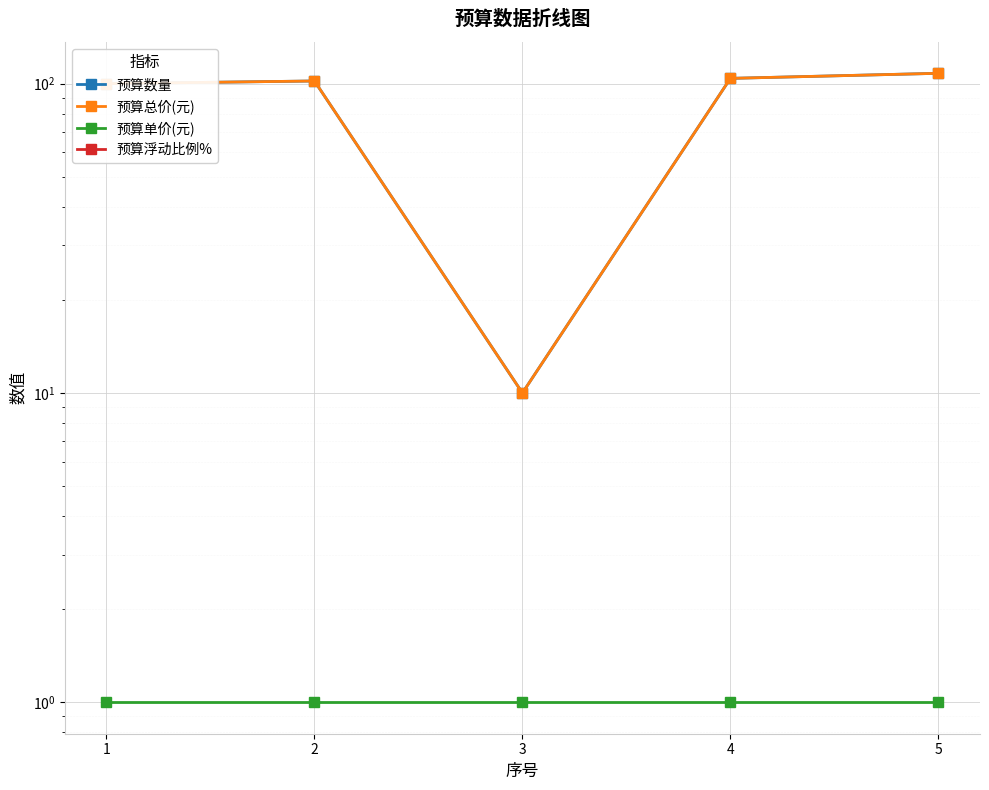

What is the value of the 预算数量 point at the 3rd from the left?

10